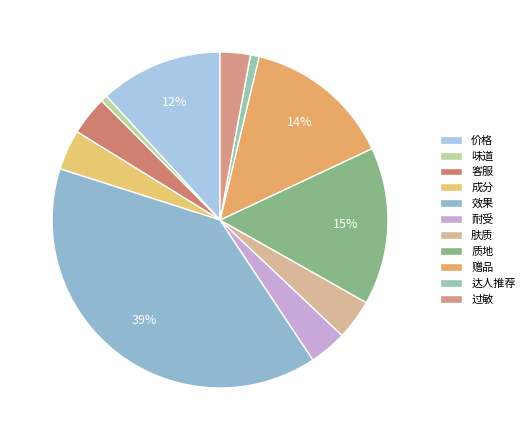

What is the smallest slice in the pie chart?

味道